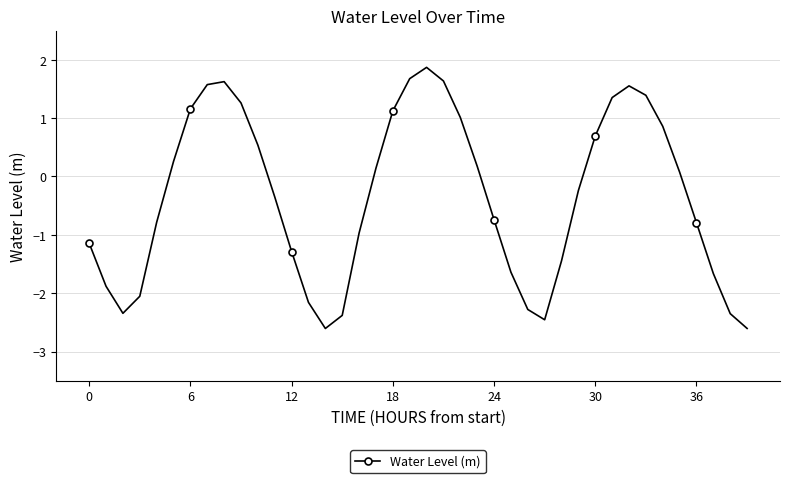

How many values are below 0?

21